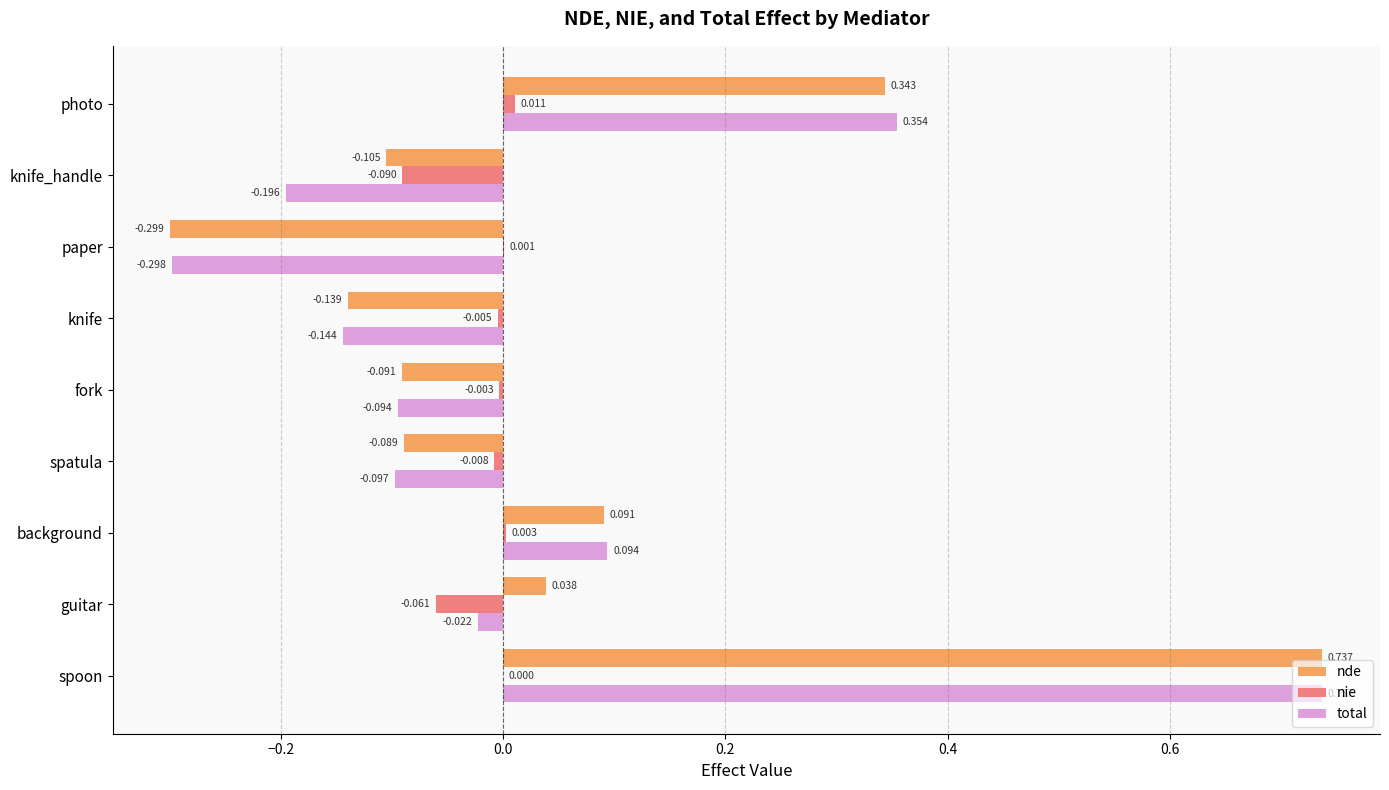

Which series has the largest total across all categories?

nde